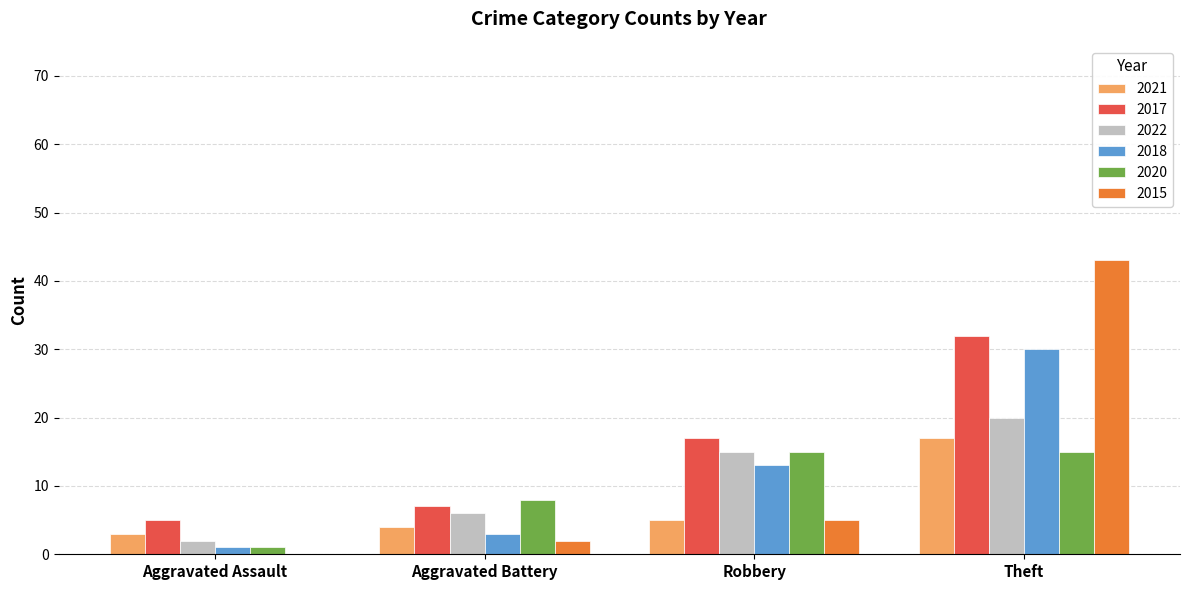

At which category is the sum across all series the highest?

Theft